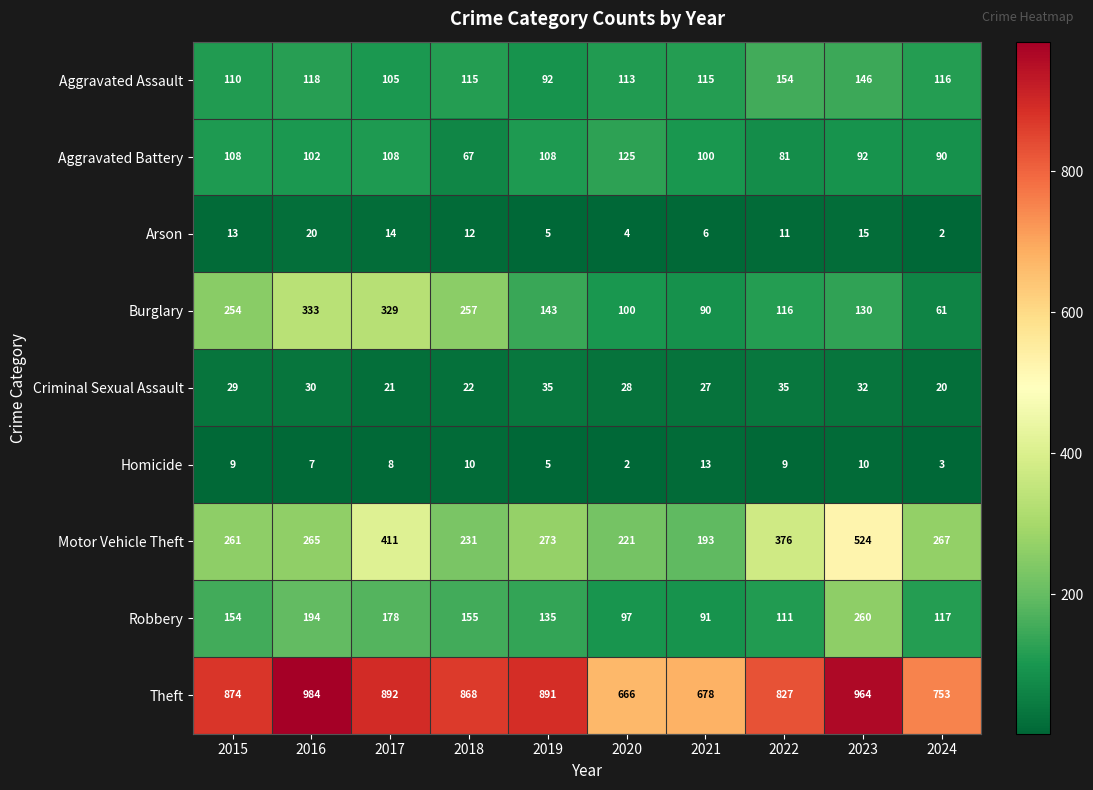

What is the average value of the Burglary series?

181